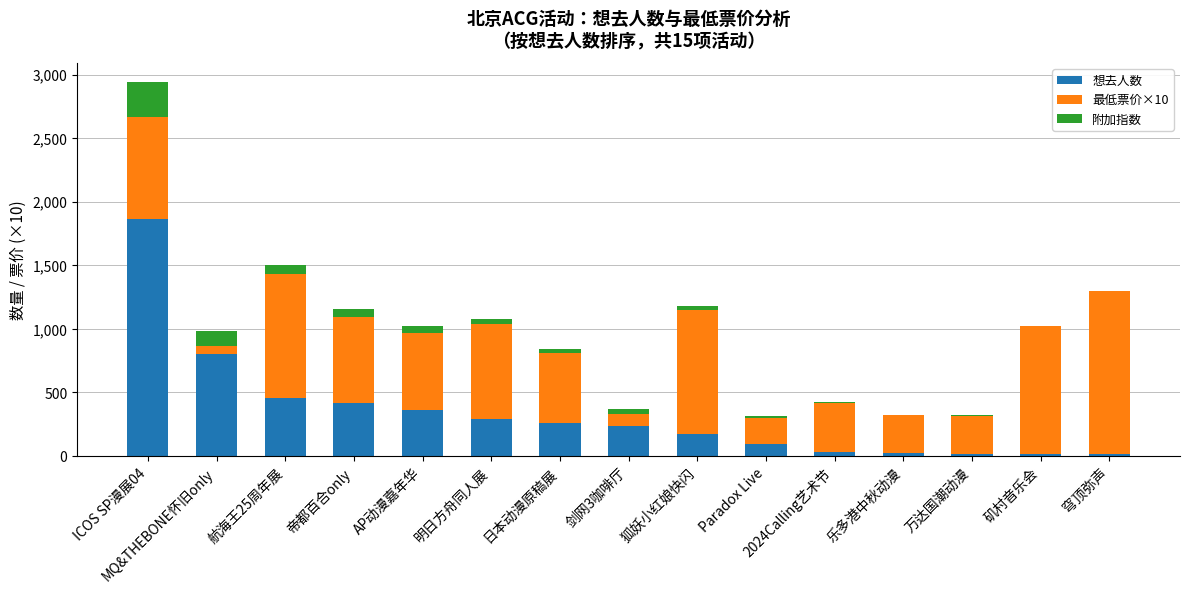

At which category is the sum across all series the highest?

ICOS SP漫展04